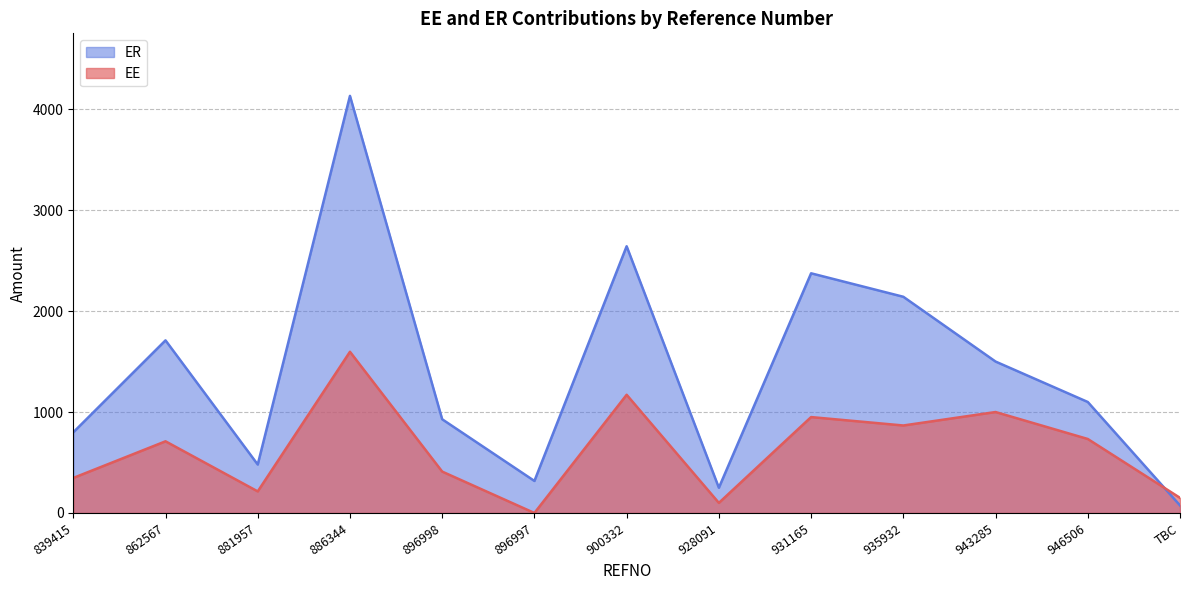

How many lines are shown in the chart?

2